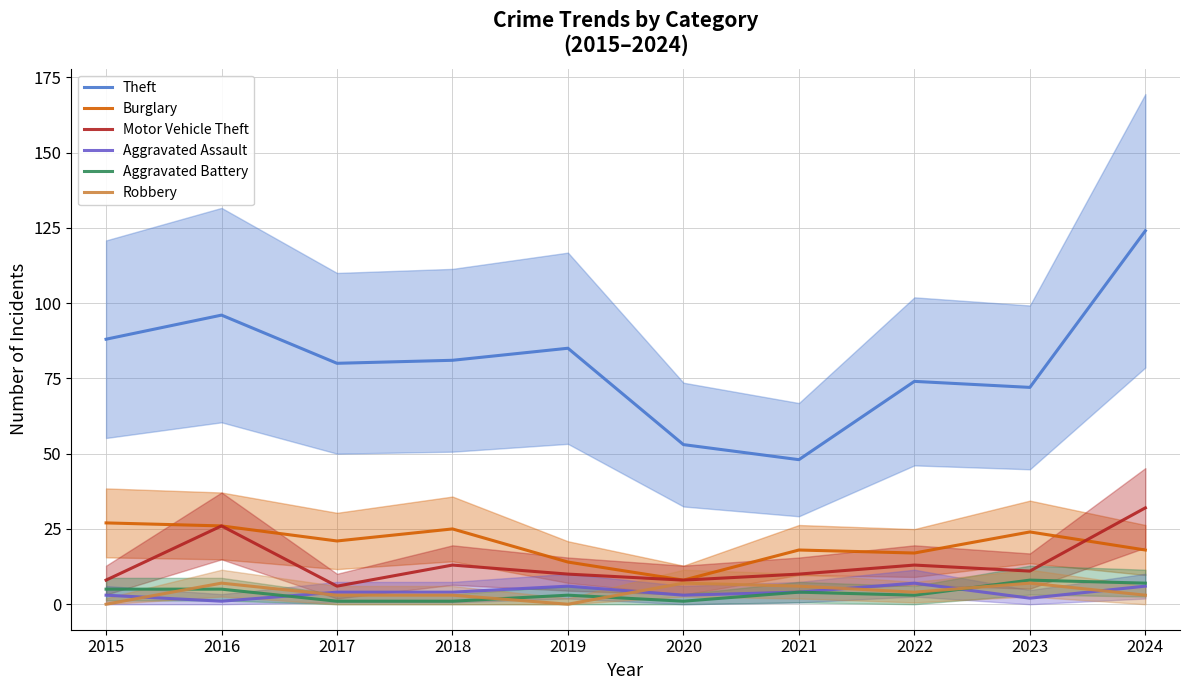

How many distinct data groups are displayed?

6